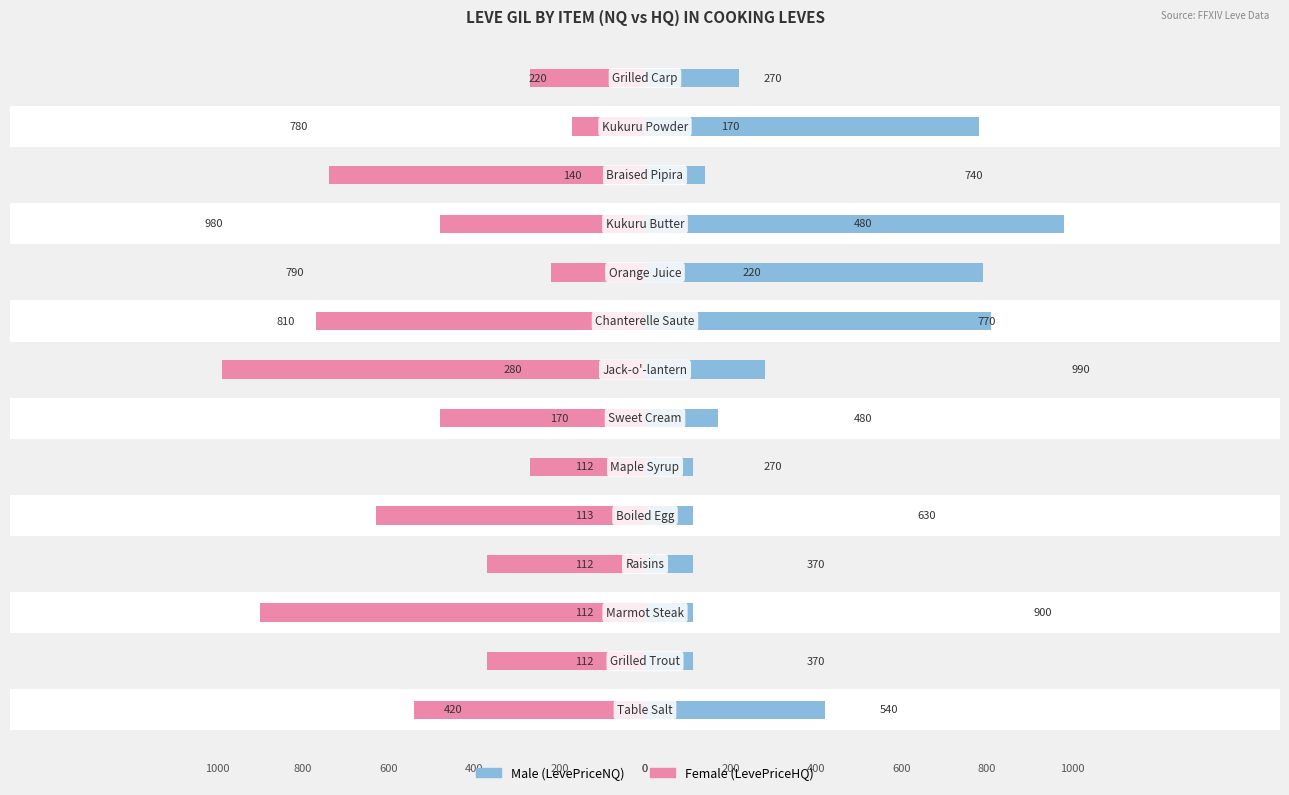

What are all the series names shown in the legend?

Male, Female